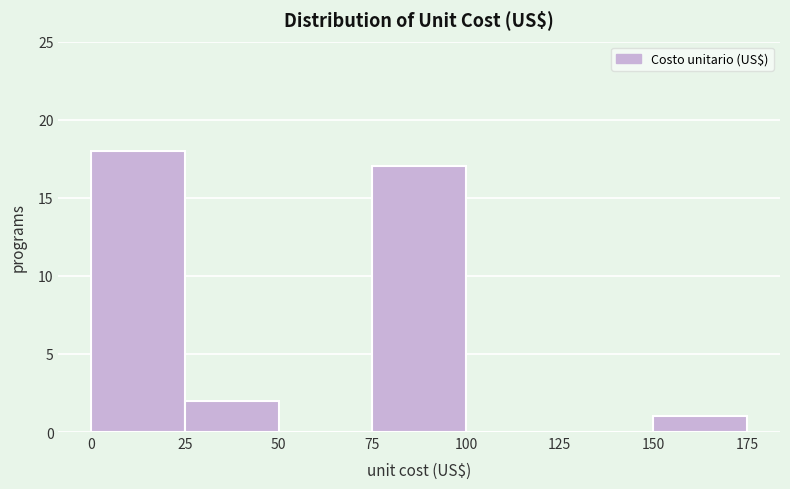

Reading left to right, list every bar in this chart as the range it spans on the x-axis followed by its height. The values are not printed on the chart, so give them approximately, as read against the axis.

0 to 25: 18
25 to 50: 2
50 to 75: 0
75 to 100: 17
100 to 125: 0
125 to 150: 0
150 to 175: 1